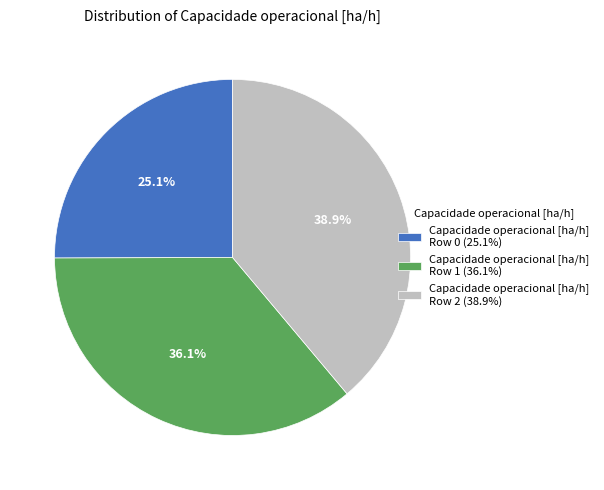

Which slice is the smallest?

Capacidade operacional [ha/h] Row 0 (25.1%)